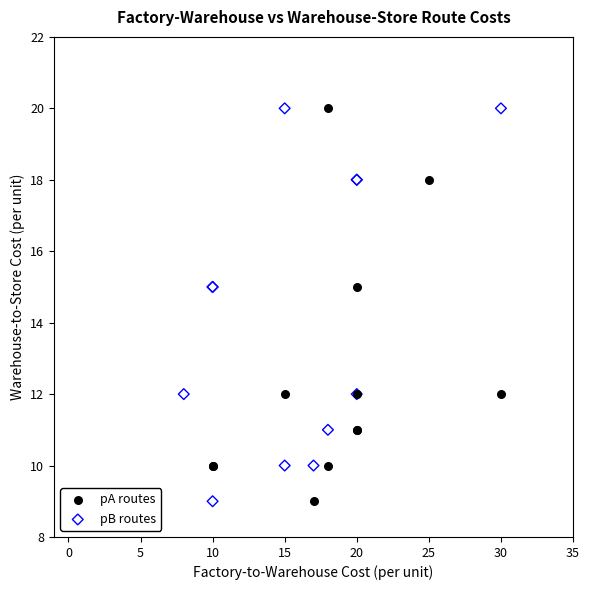

What are all the series names shown in the legend?

pA routes, pB routes